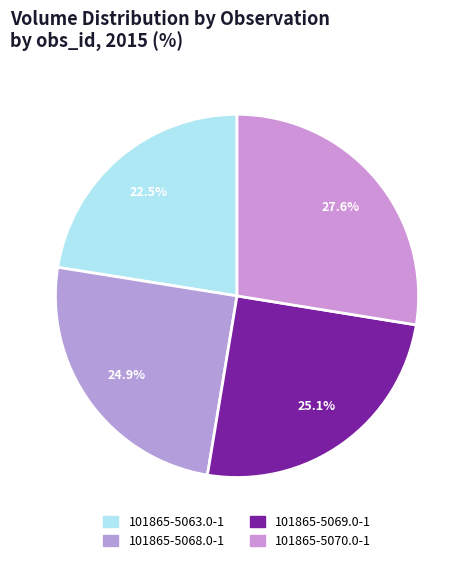

Is there any slice that represents more than half of the pie?

No